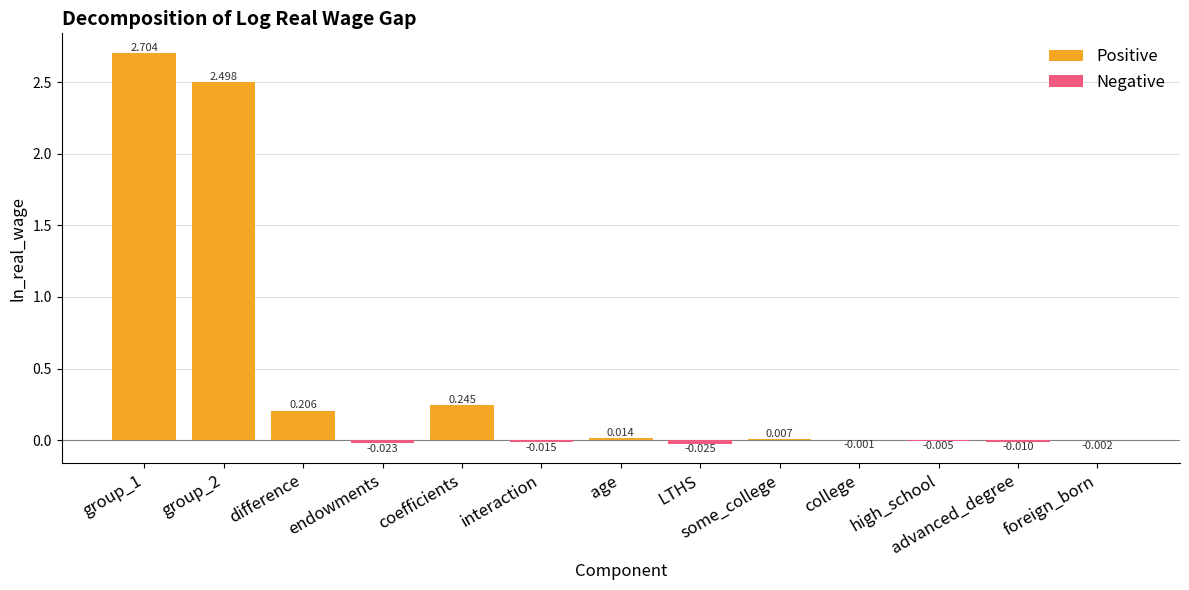

At which label is the value closest to 1?

coefficients